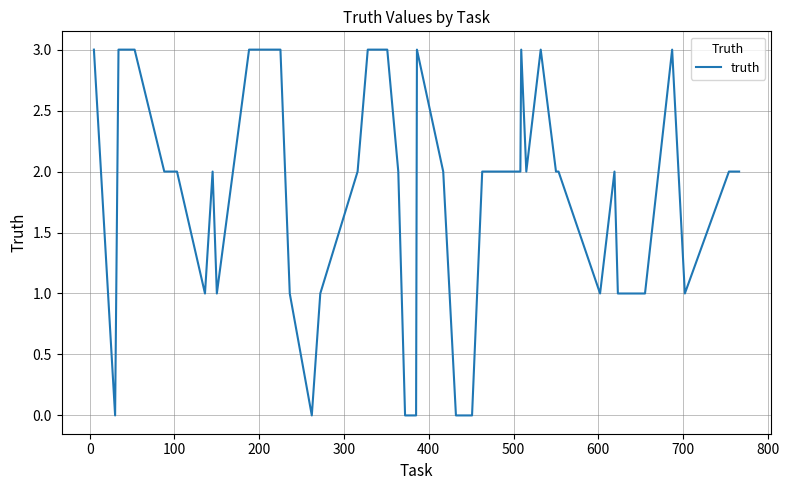

What is the difference between the maximum and minimum values?

3